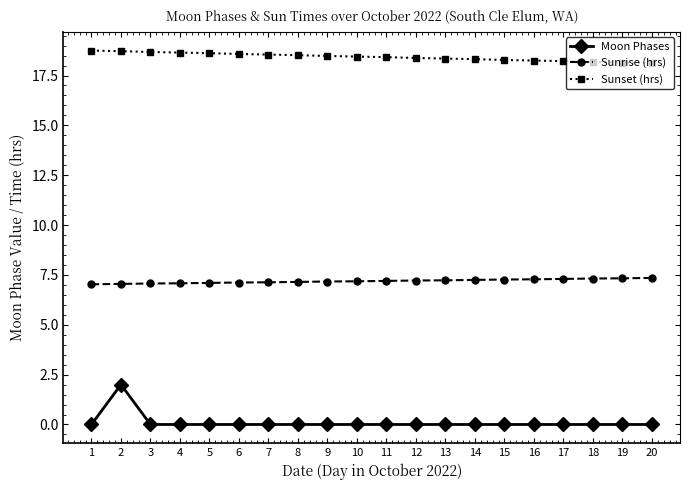

The Sunrise (hrs) series shows 2.2 at 16. True or false?

False